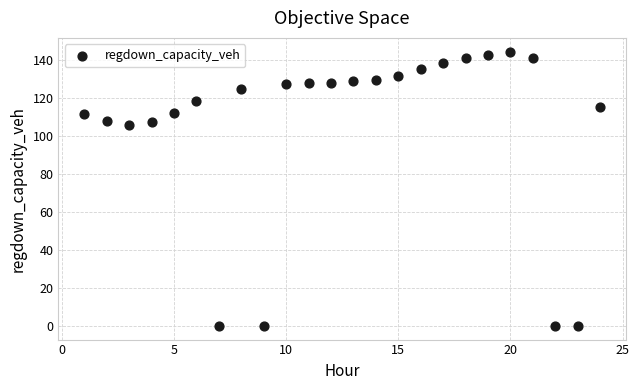

What is the range of Y values (max minus min)?

144.4